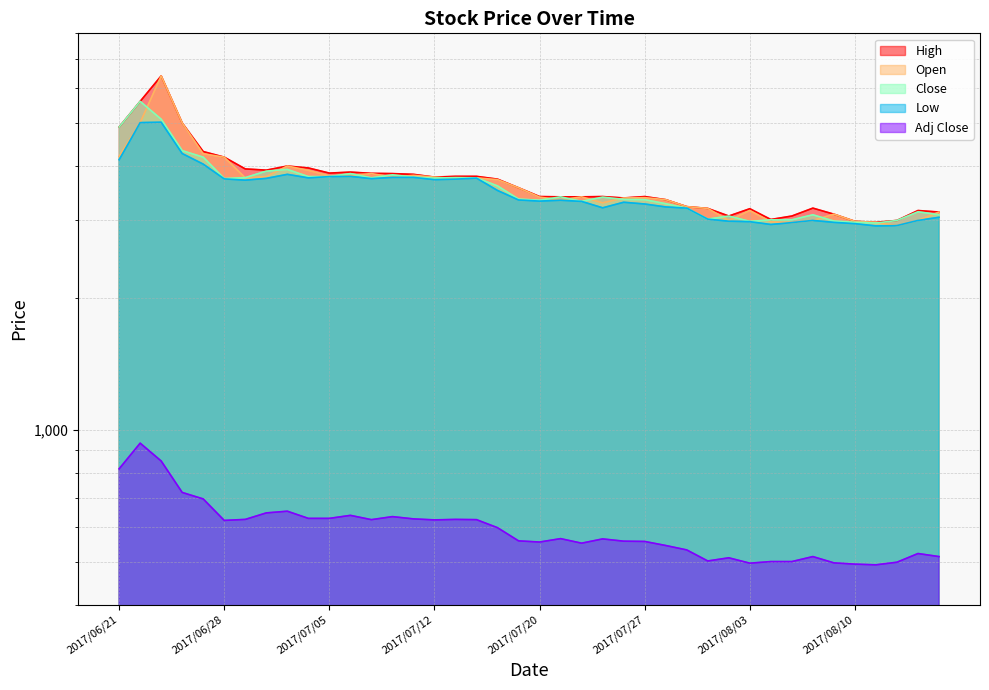

What is the label of the 13th point from the right?

2017/07/31